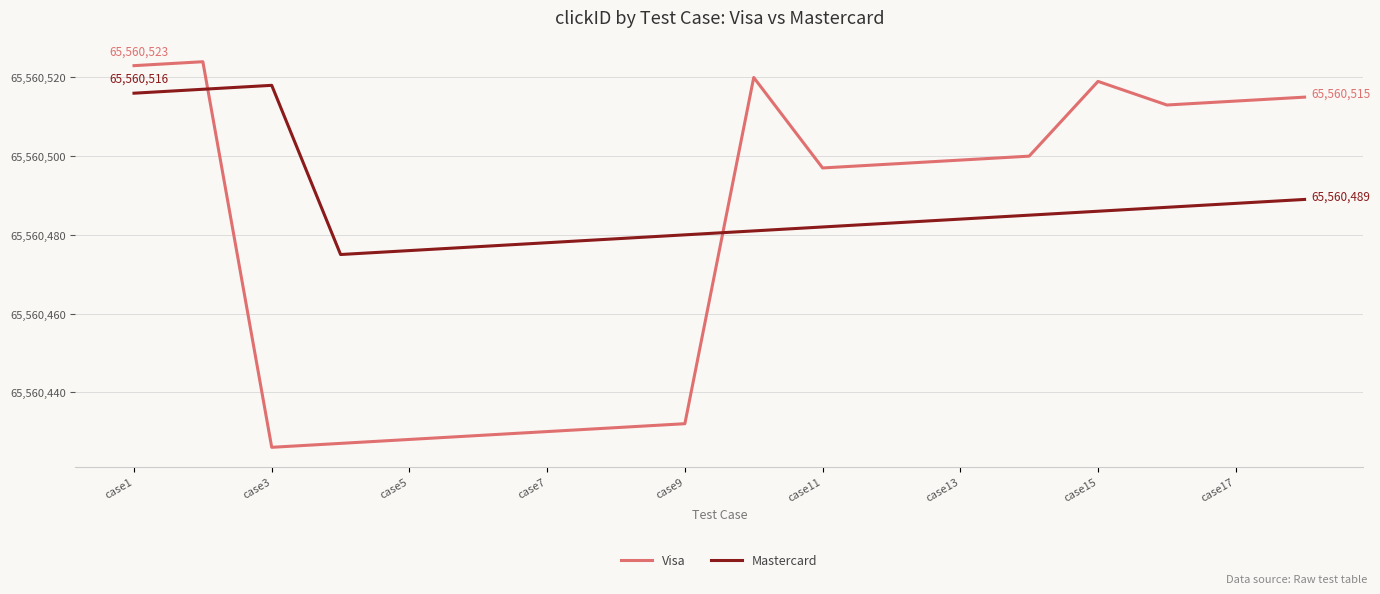

What is the difference between the maximum and minimum values in the Visa series?

98